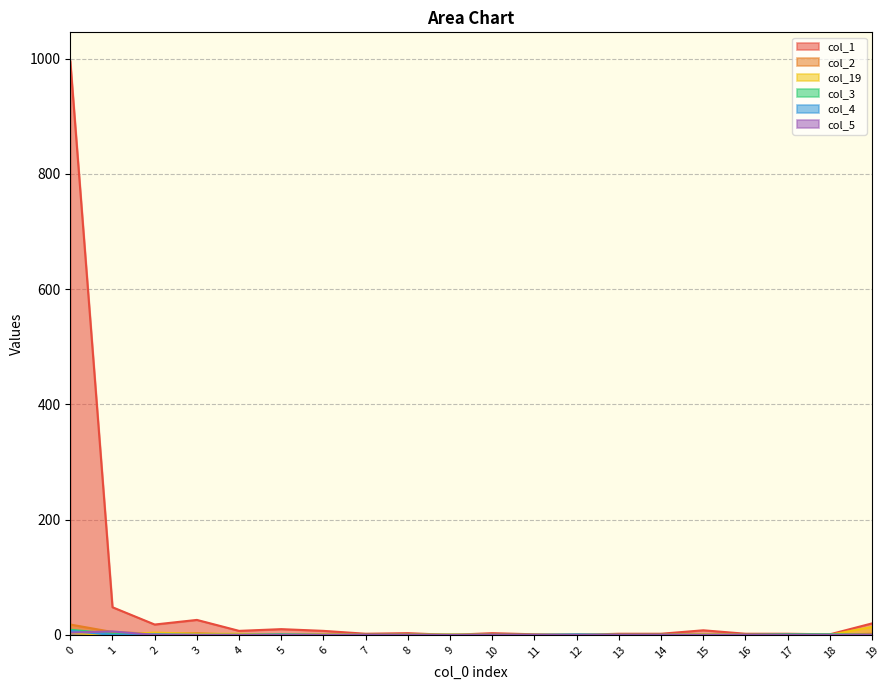

What is the difference between the col_4 values at 0 and 18?

7